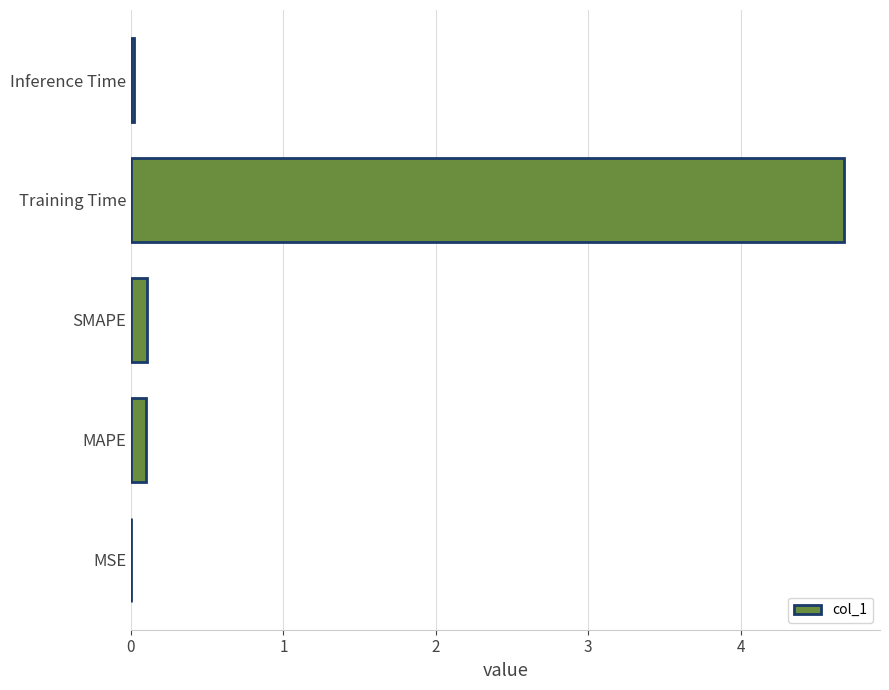

Does the chart contain stacked bars?

No